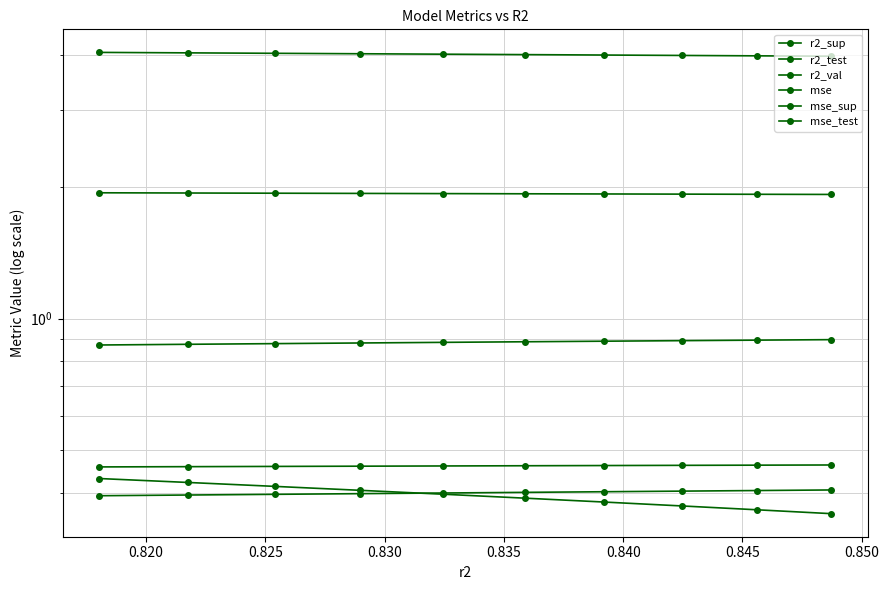

True or false: r2_val has more than 2 points higher than both neighbors.

False